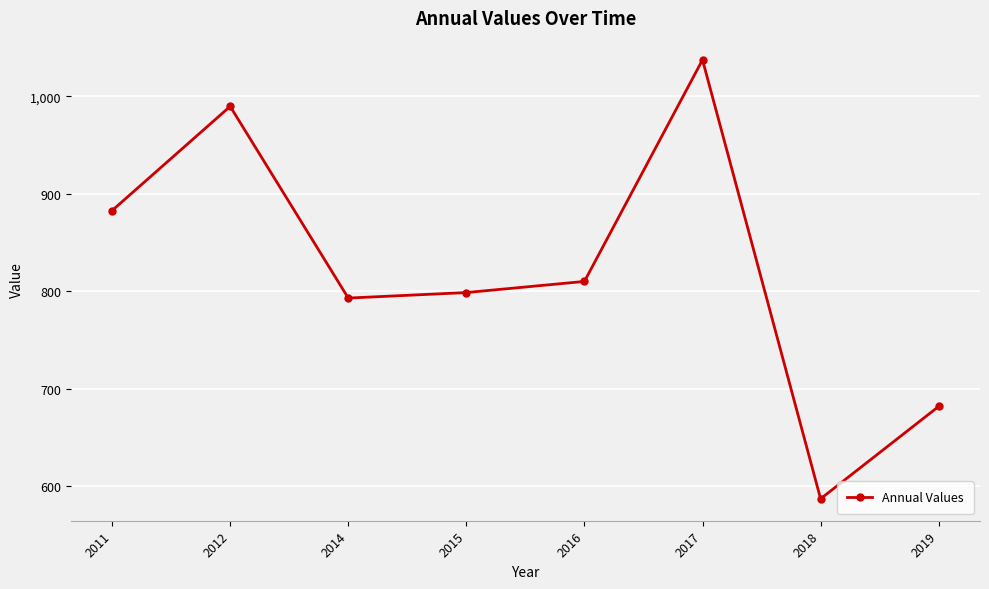

List the labels in order of value, largest first.

2017, 2012, 2011, 2016, 2015, 2014, 2019, 2018